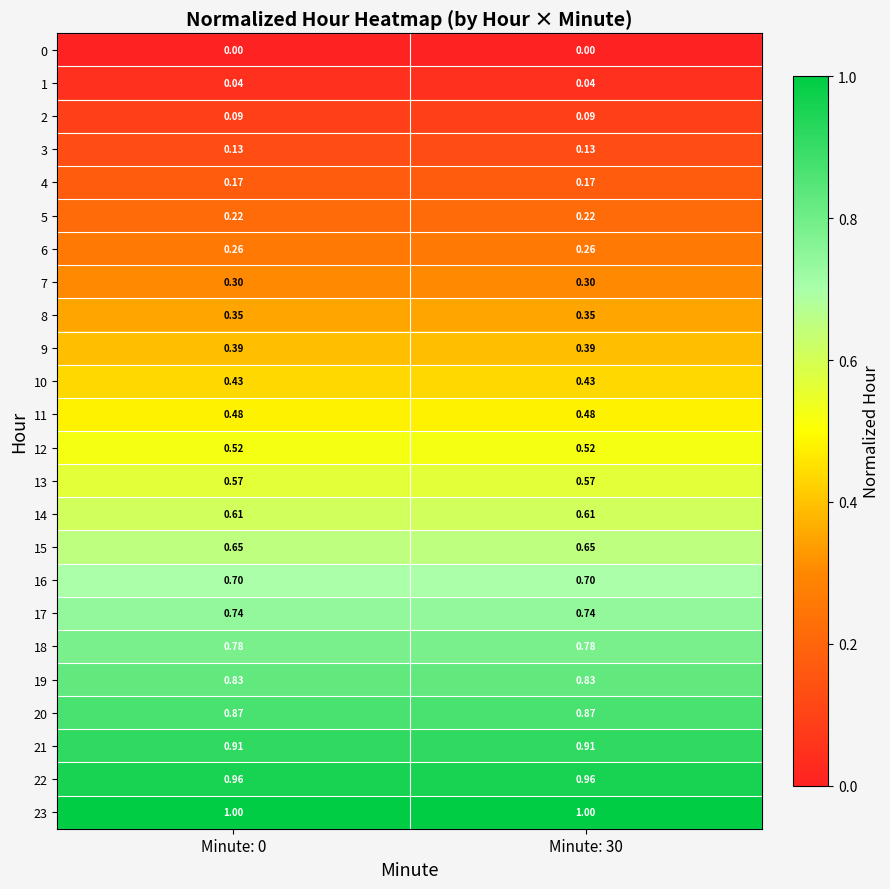

Which series has the largest total across all categories?

23